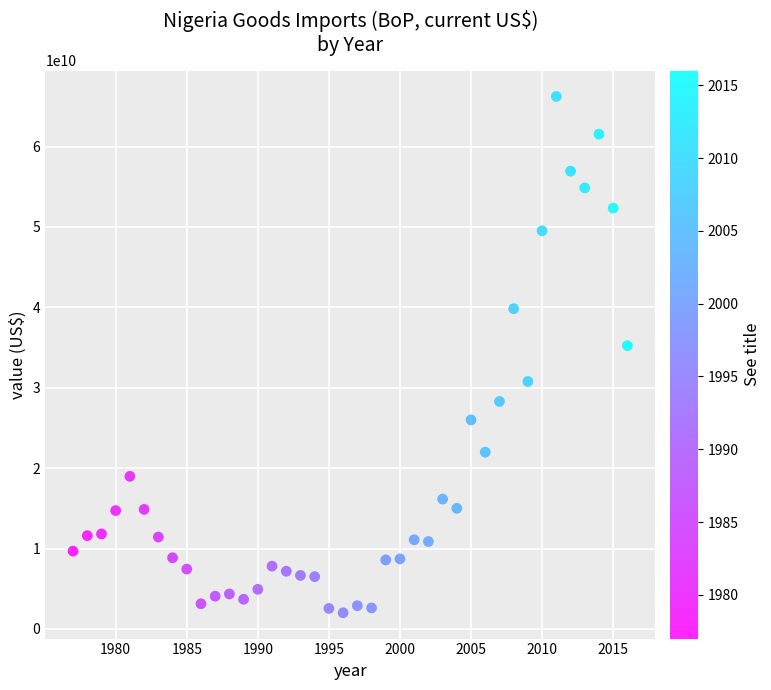

What Y value in the scatter plot is closest to 34120074265?

35239953320.4